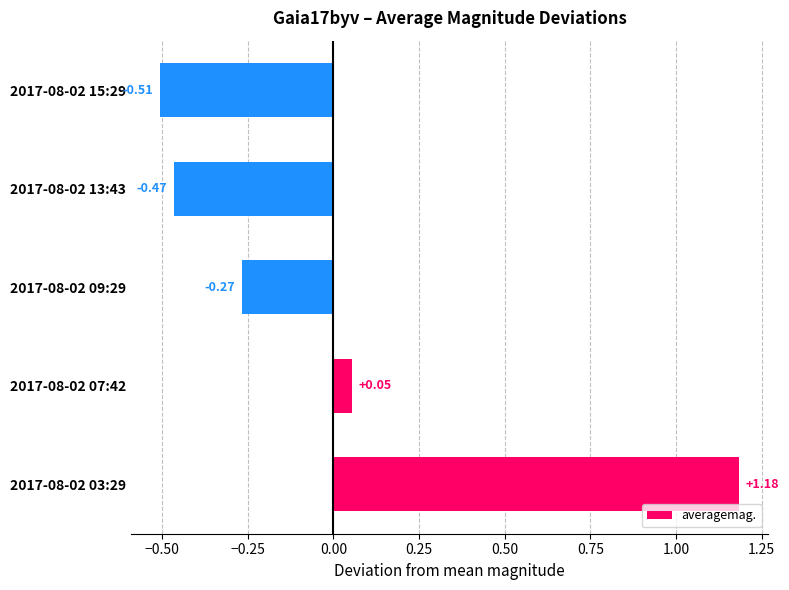

How many values exceed 0?

2